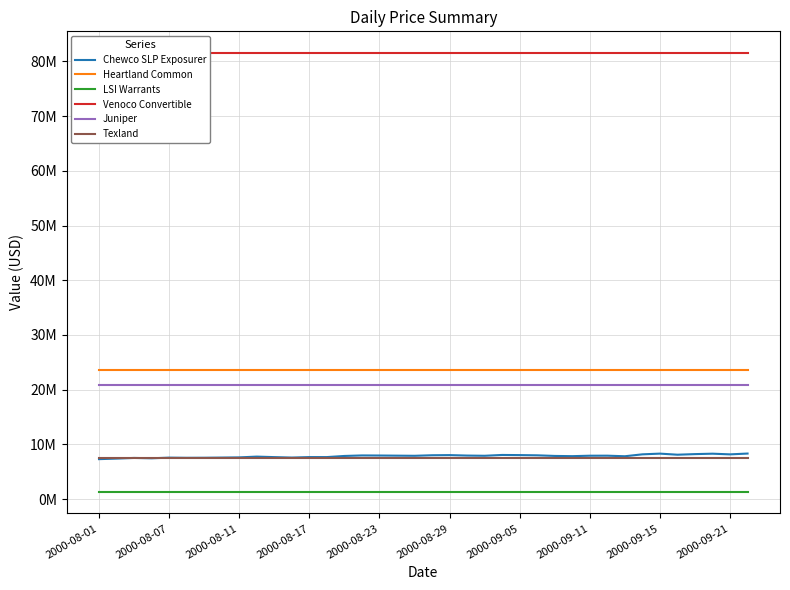

Read the Juniper value at 2000-08-23.

20916875.0